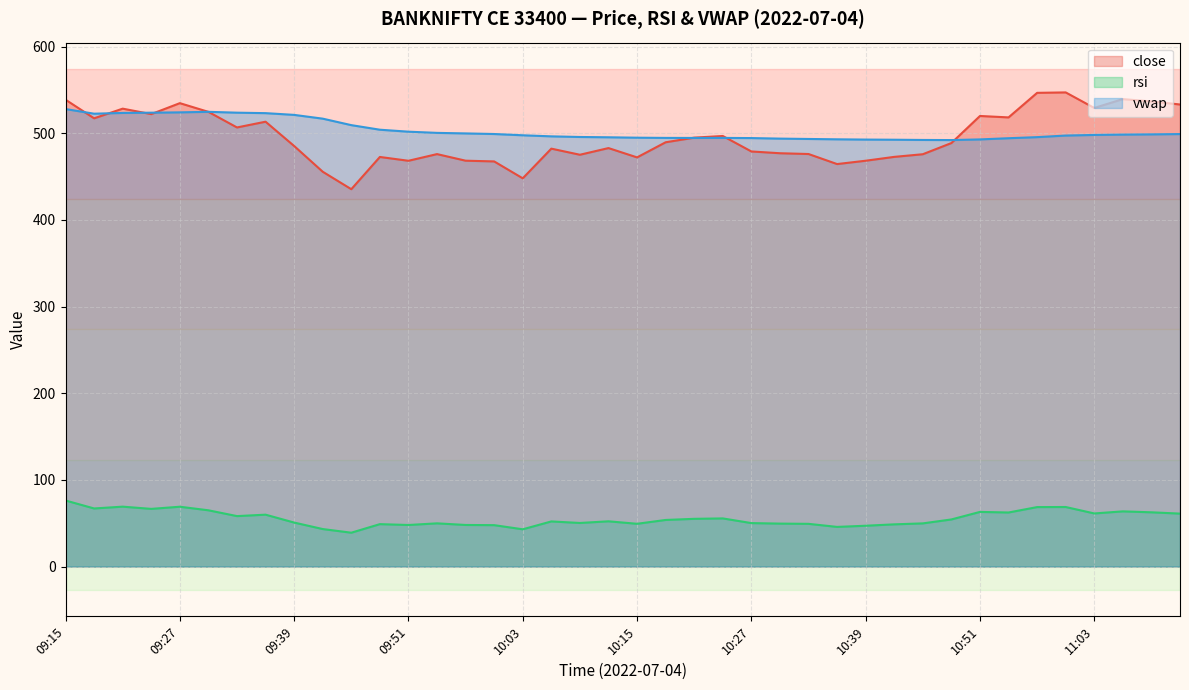

Where is rsi nearest to the value 57?

09:33